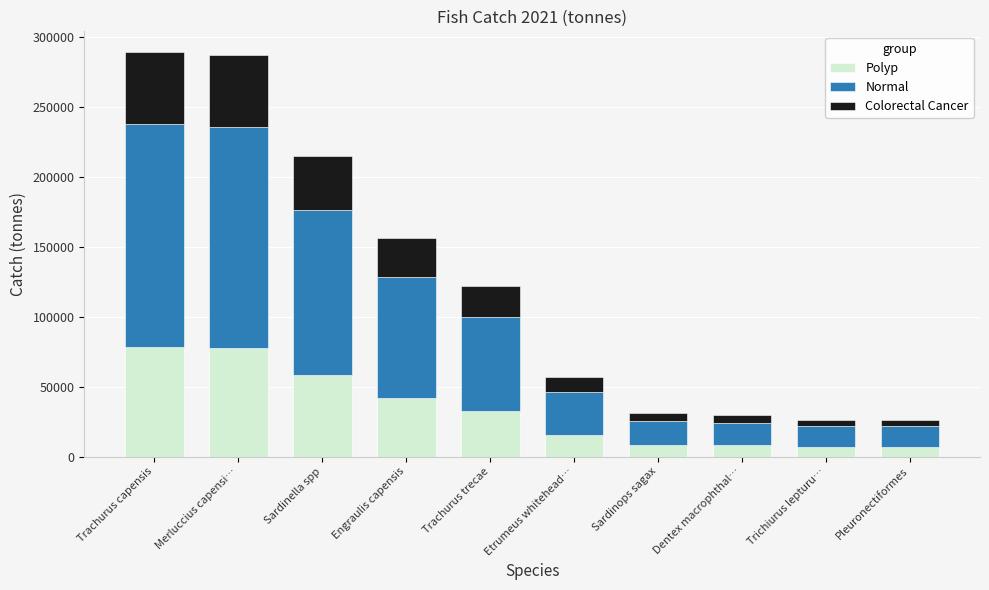

What is the sum of all Polyp values?

334619.6